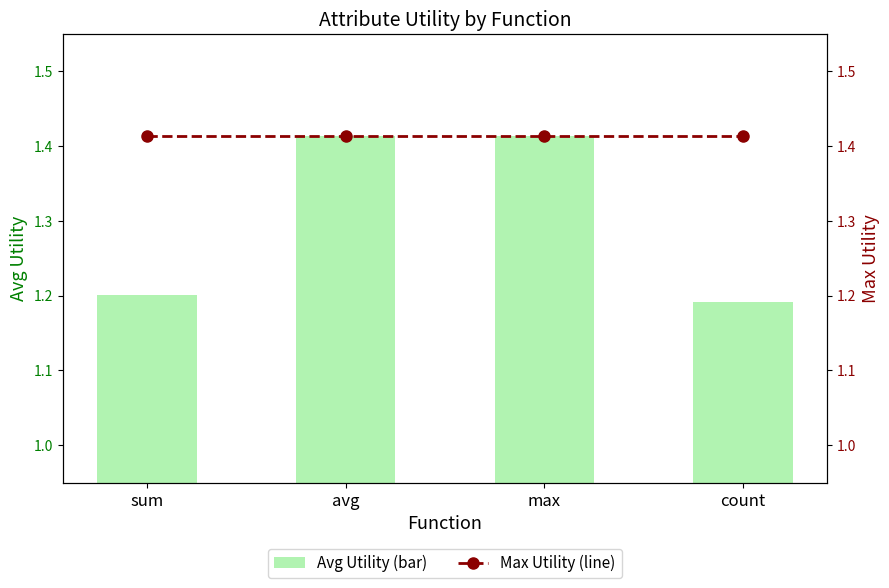

Where is Max Utility (line) nearest to the value 1?

sum